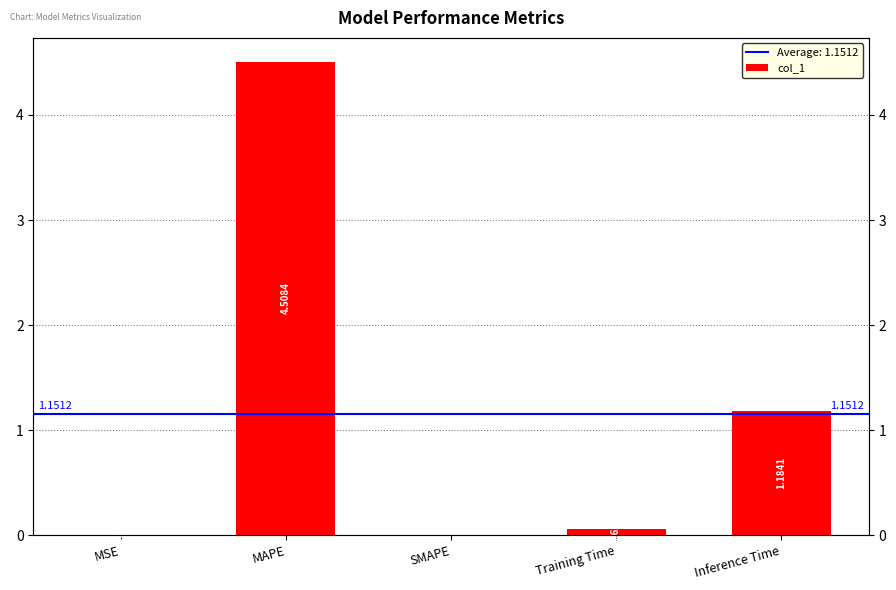

List the labels in order of value, smallest first.

SMAPE, MSE, Training Time, Inference Time, MAPE